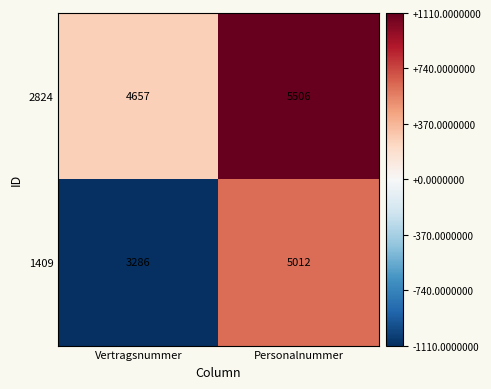

What is the total value across all series at Personalnummer?

10518